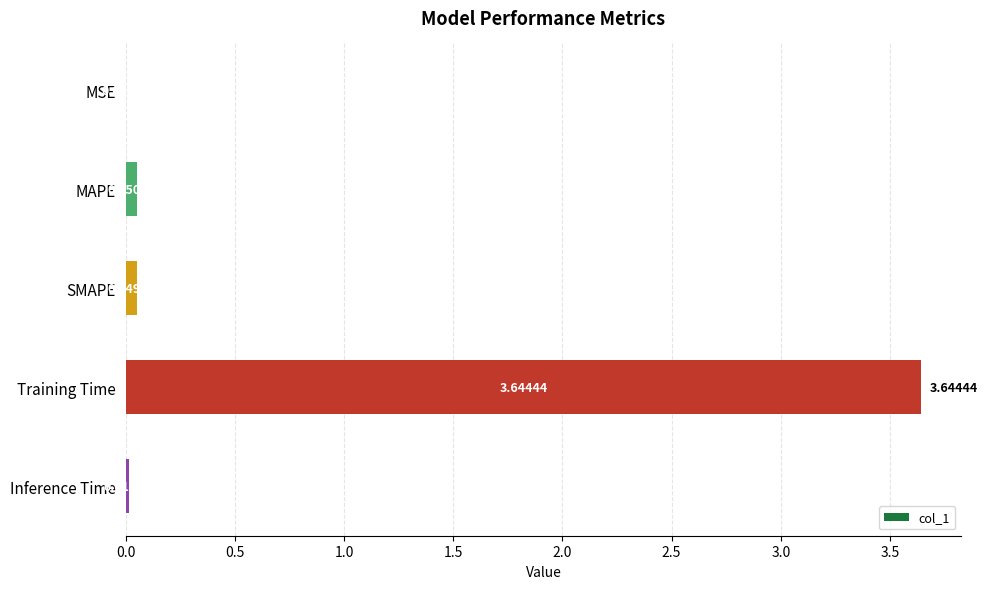

Between MSE and SMAPE, which is larger?

SMAPE